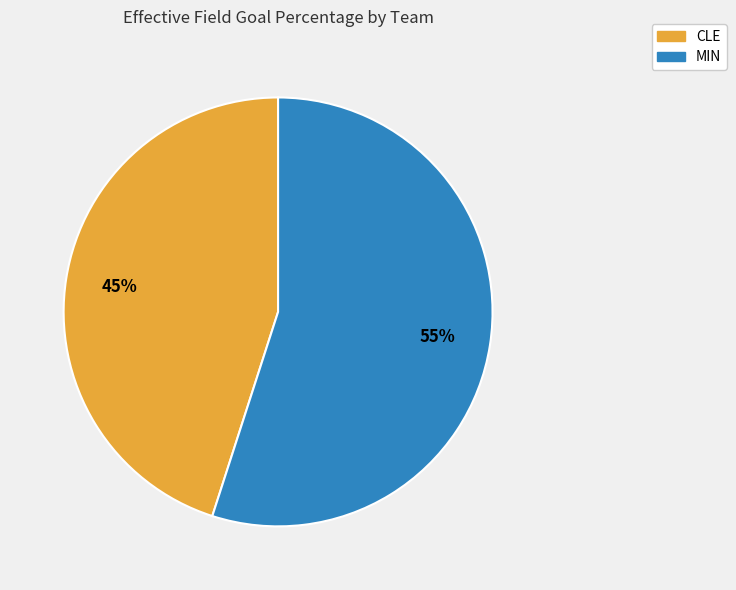

Which category has the biggest portion of the pie?

MIN